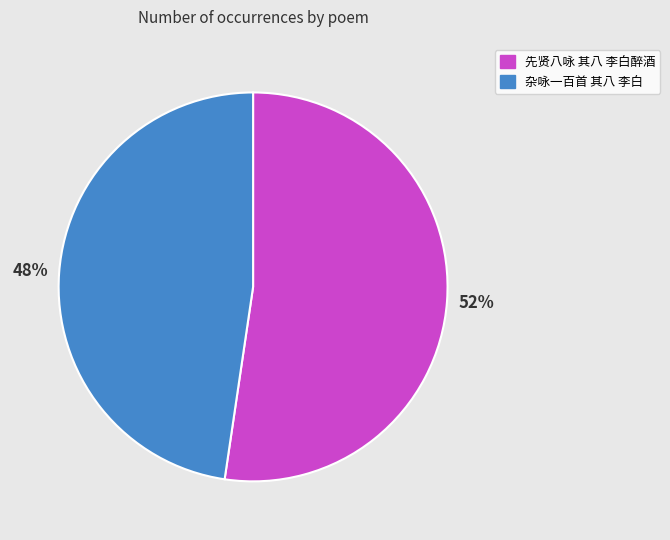

Which slice represents more than half of the pie?

先贤八咏 其八 李白醉酒